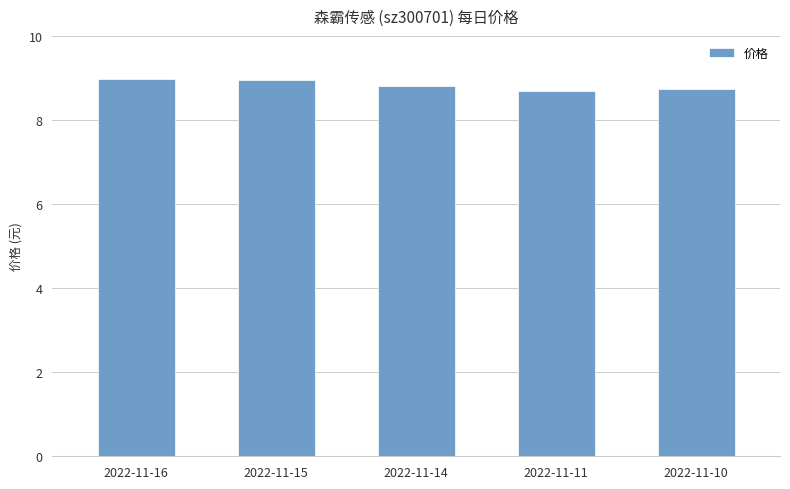

What is the change in value from 2022-11-16 to 2022-11-11?

-0.3